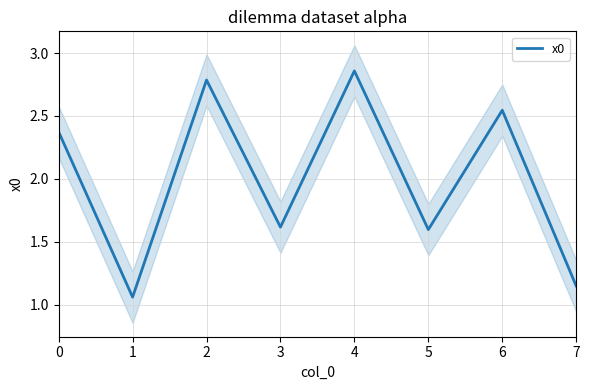

What is the sum of all values?

16.0